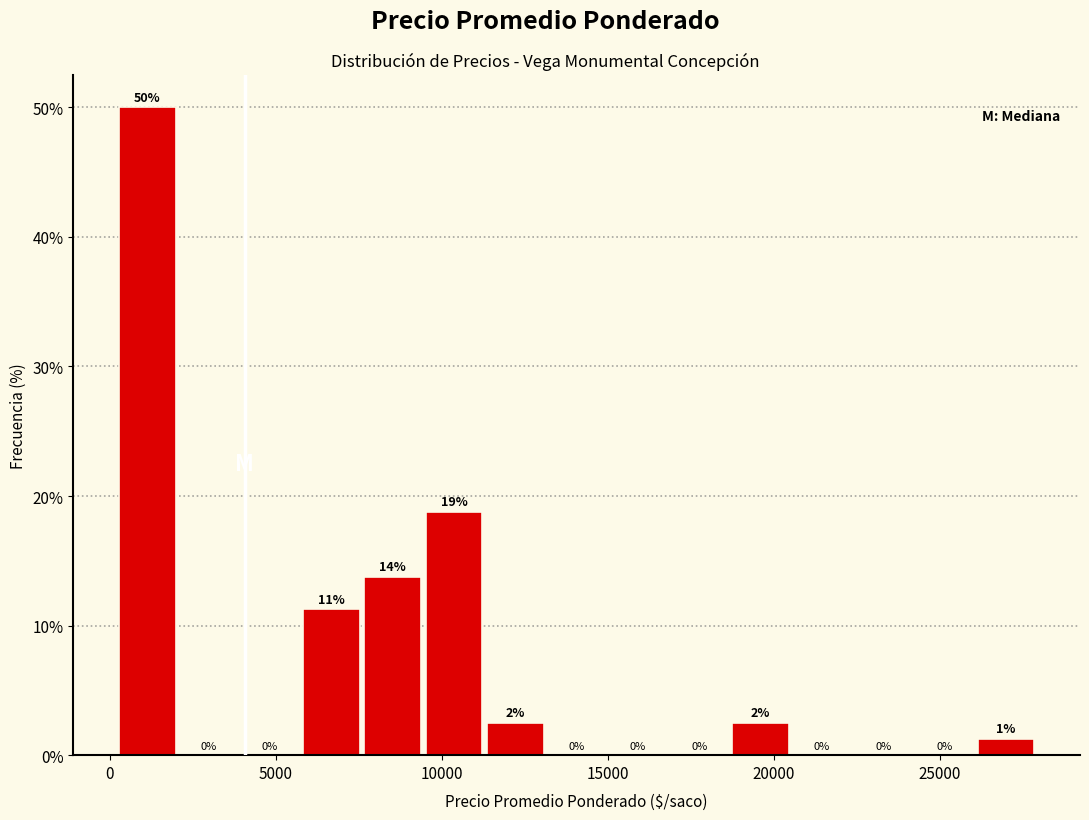

Read against the x-axis, roughly where is the centre of the tallest bar?

1000